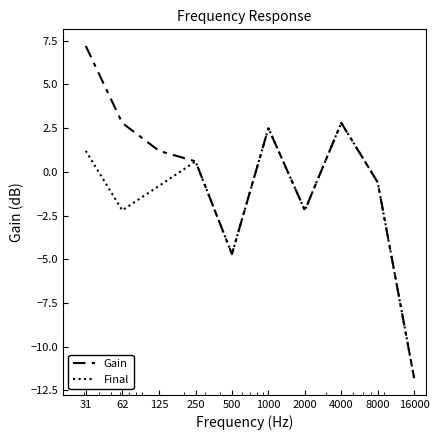

Rank the series by their maximum value, from highest to lowest.

Gain, Final